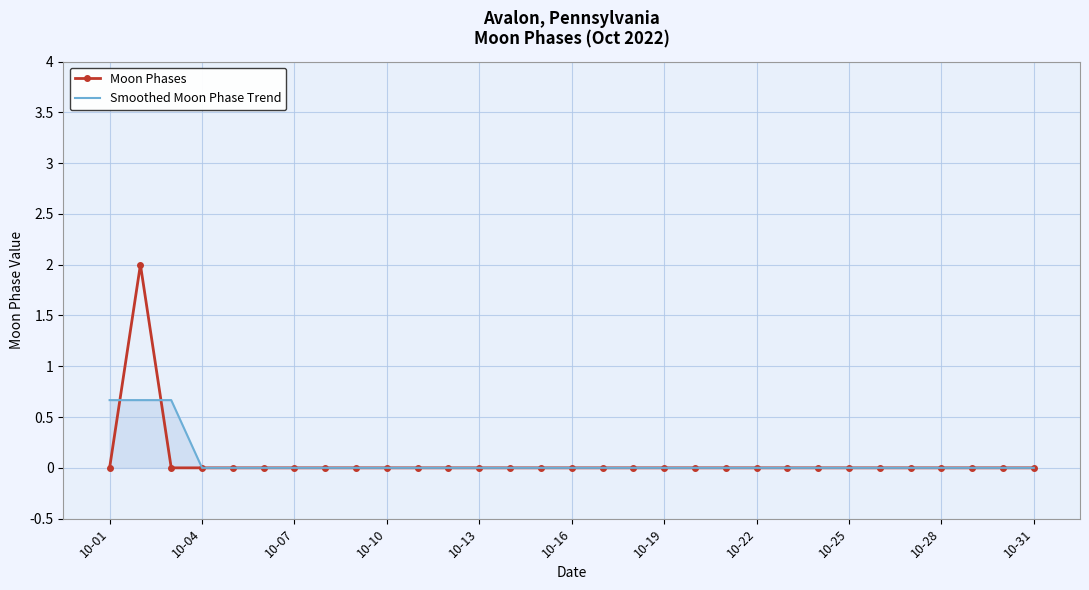

Count the number of data series in this chart.

2